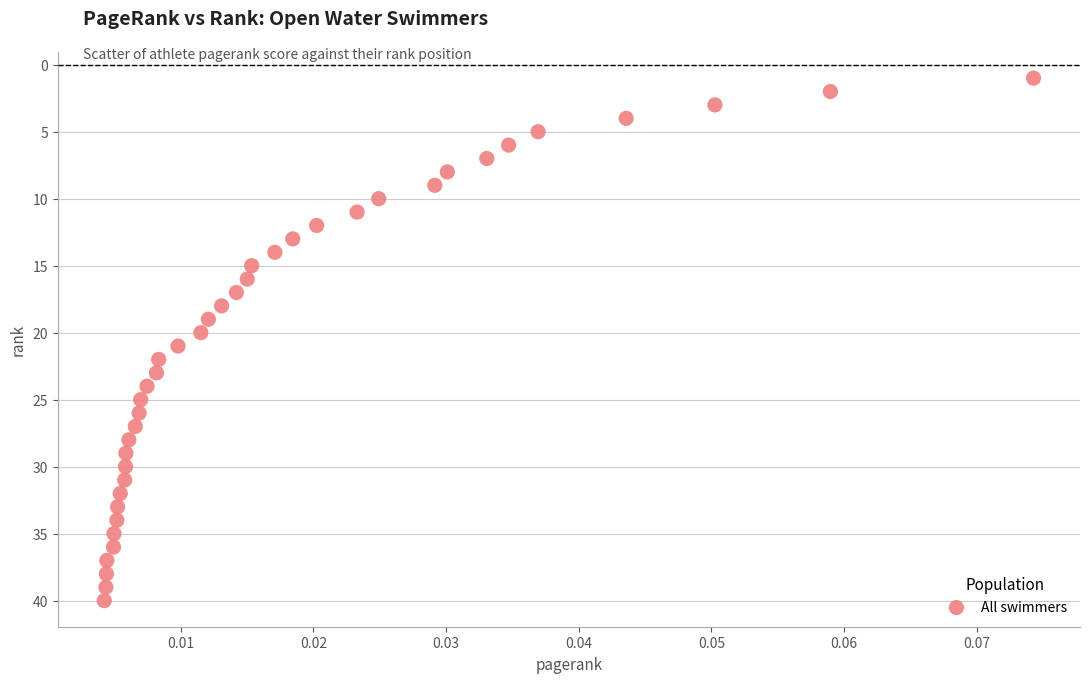

What is the range of Y values (max minus min)?

39